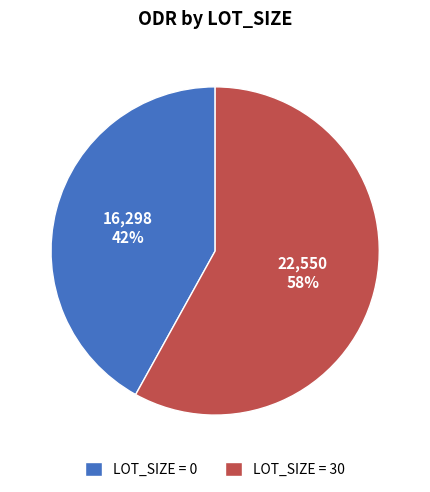

True or false: LOT_SIZE = 0 accounts for 42% of the total.

True